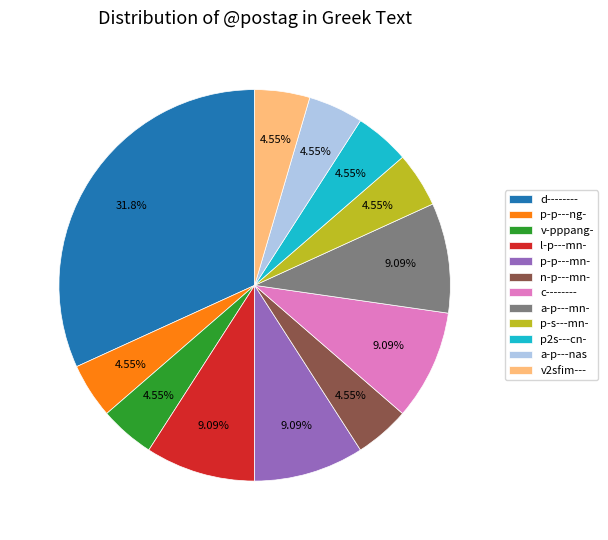

Which category has the biggest portion of the pie?

d--------